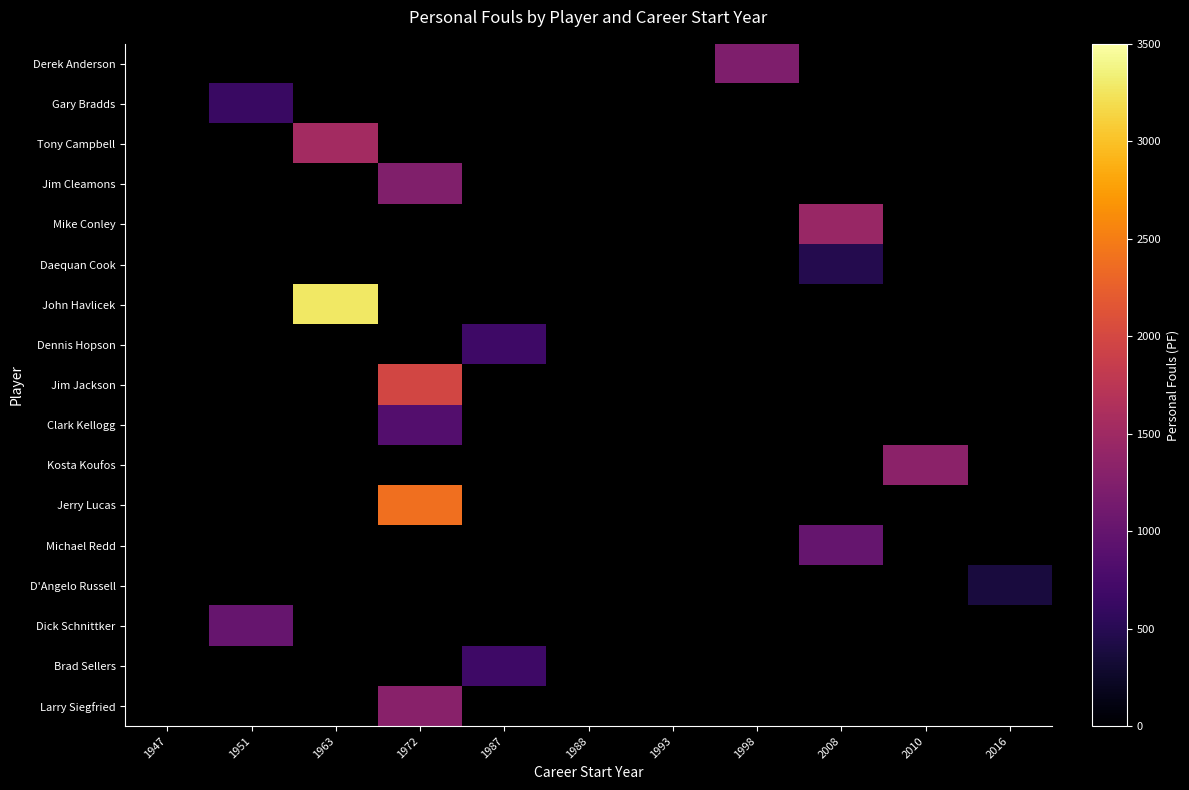

How many data points does each series have?

11